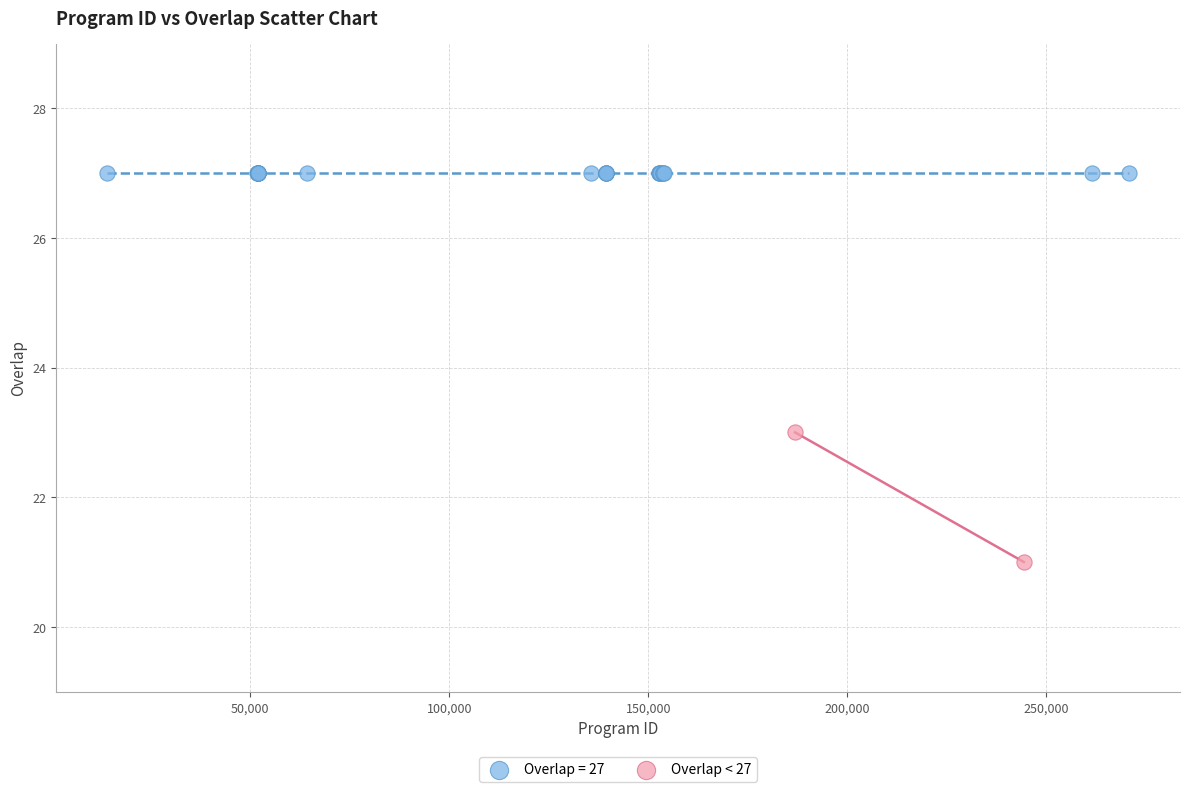

What are all the series names shown in the legend?

Overlap = 27, Overlap < 27